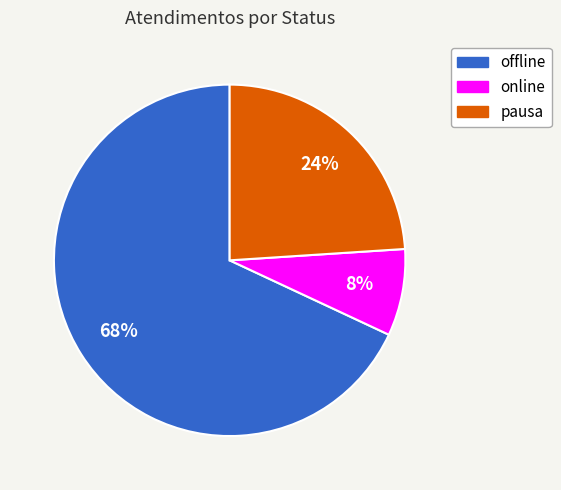

Is there any slice that represents more than half of the pie?

Yes